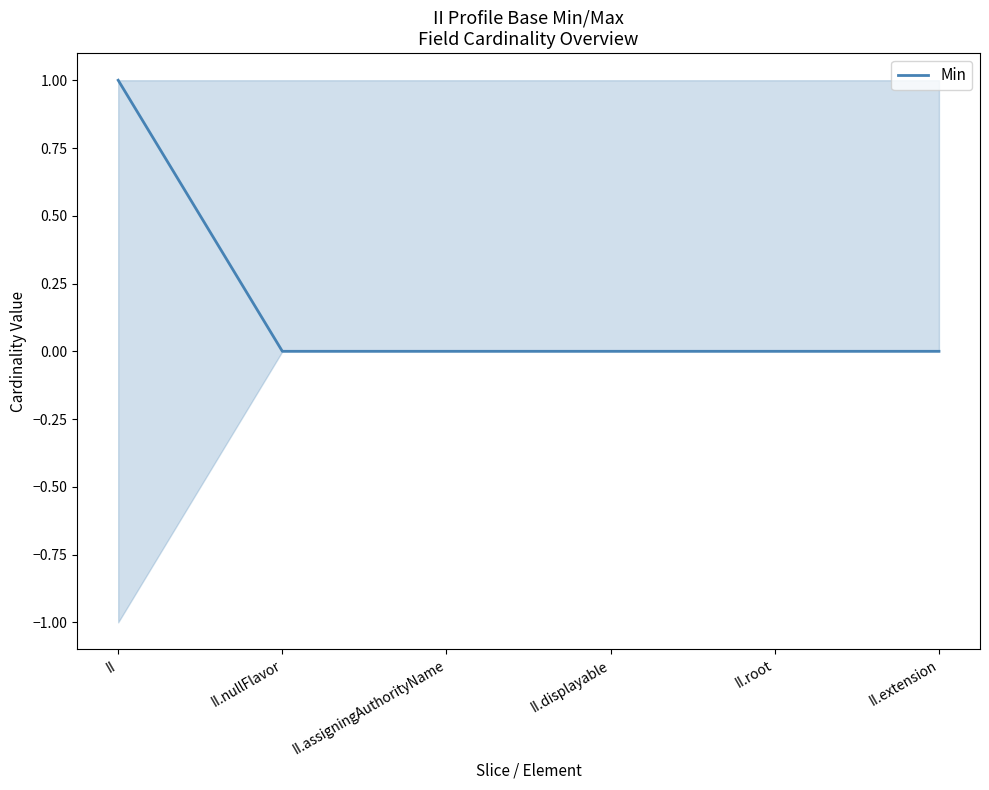

True or false: there are more than 0 points higher than both neighbors.

False